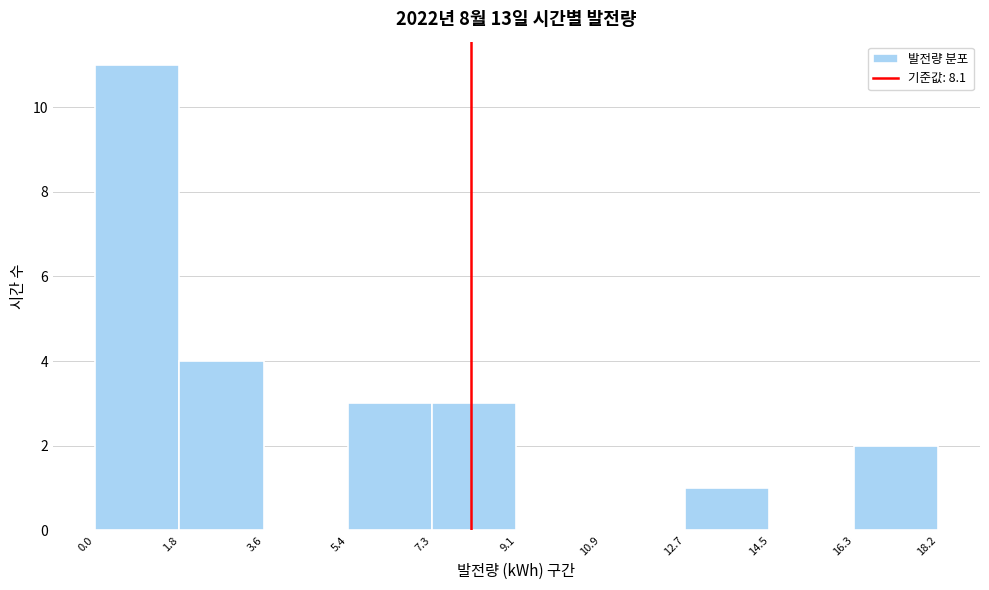

How tall is the bar that spans 1.8 to 3.6 on the x-axis? The values are not printed on the chart, so give them approximately, as read against the axis.

4